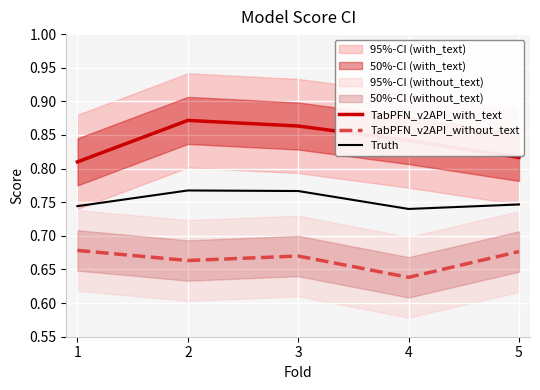

At which label does Truth reach its peak?

2